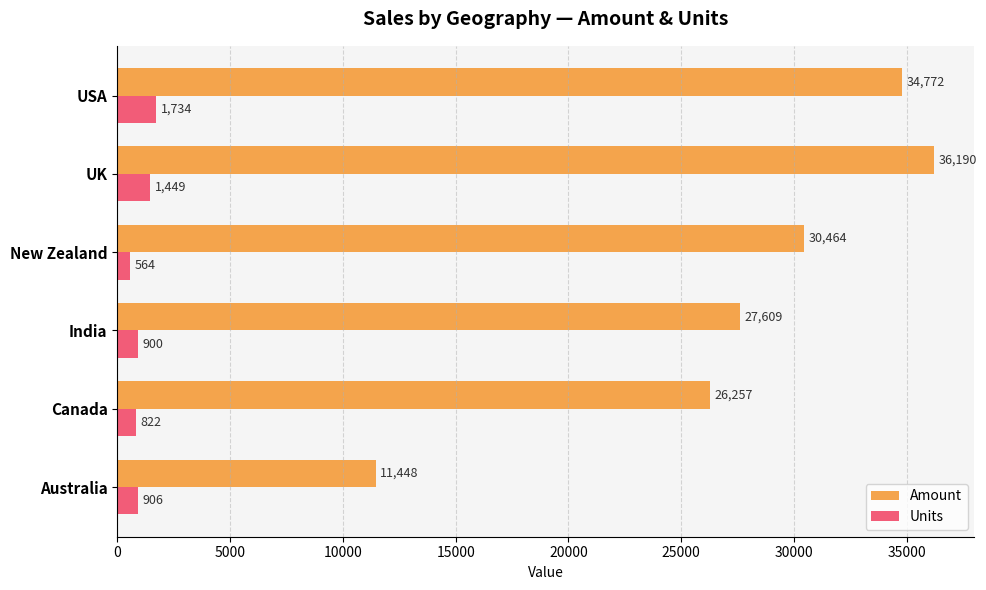

At which label does Amount reach its minimum?

Australia